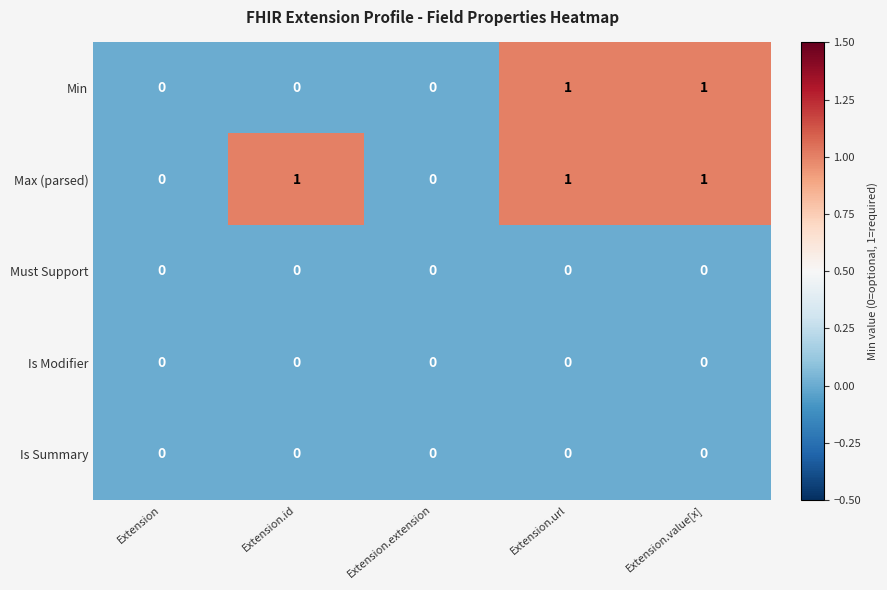

How many Min values are between 0 and 1?

5